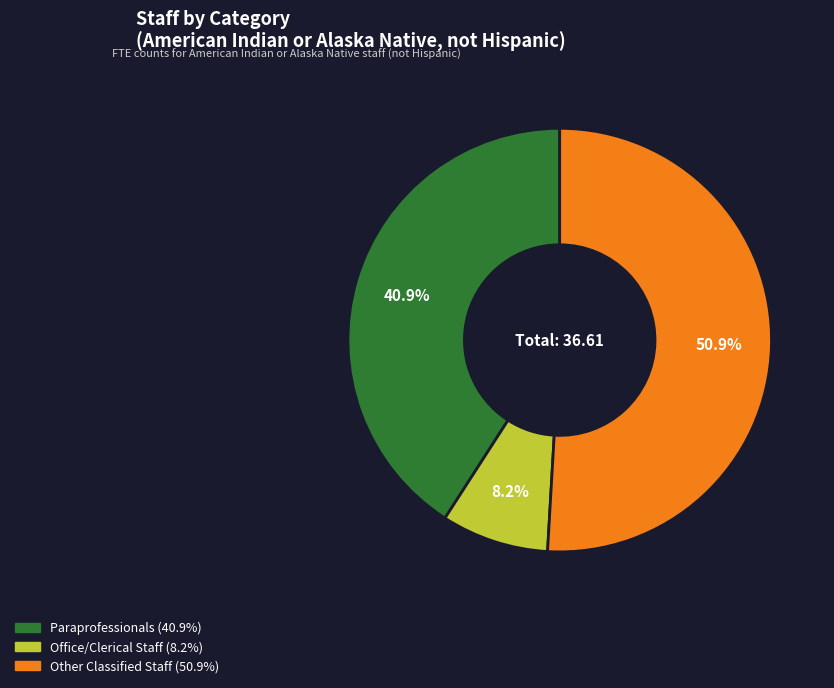

Is it true that Other Classified Staff is 51% of the pie?

True